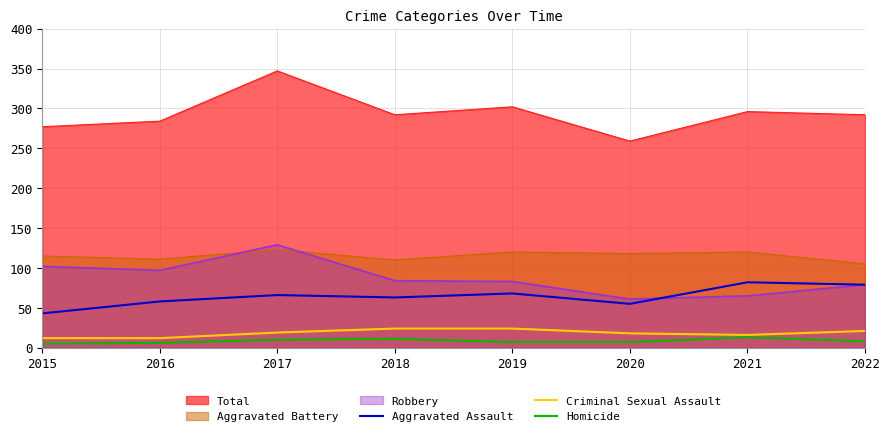

True or false: Criminal Sexual Assault and Aggravated Assault cross at least once.

False